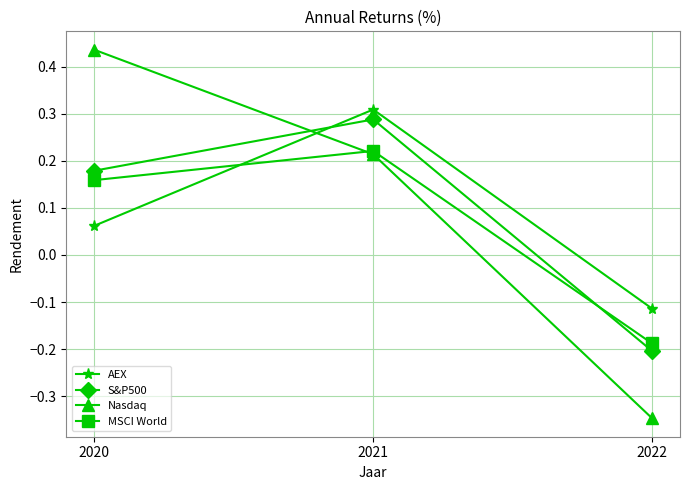

How many values in the MSCI World series exceed 0?

2